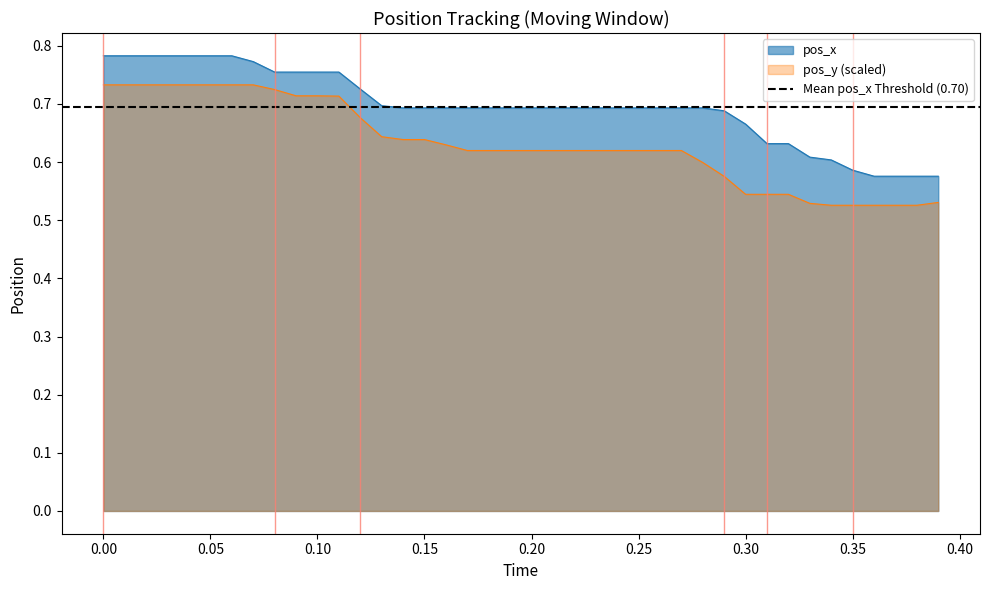

List the series in order of their overall mean, lowest first.

pos_y, pos_x